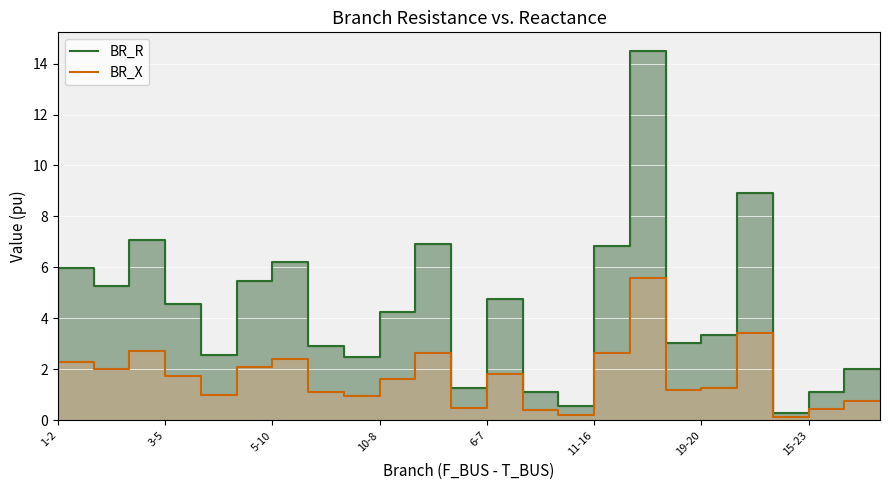

What is the difference between the maximum and minimum values in the BR_X series?

5.5